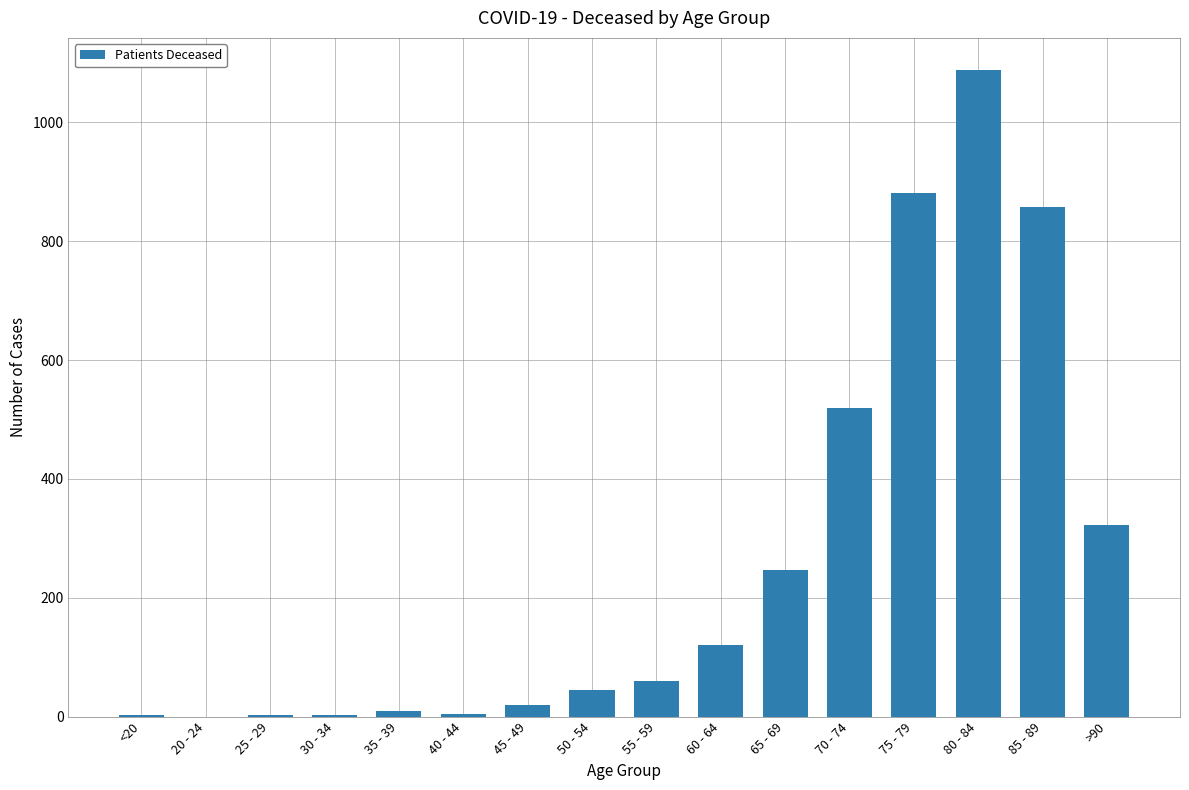

What value does the data have at <20?

3